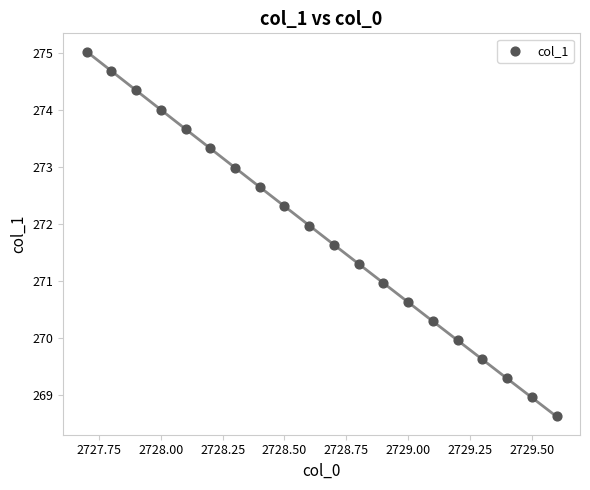

What is the range of Y values (max minus min)?

6.4